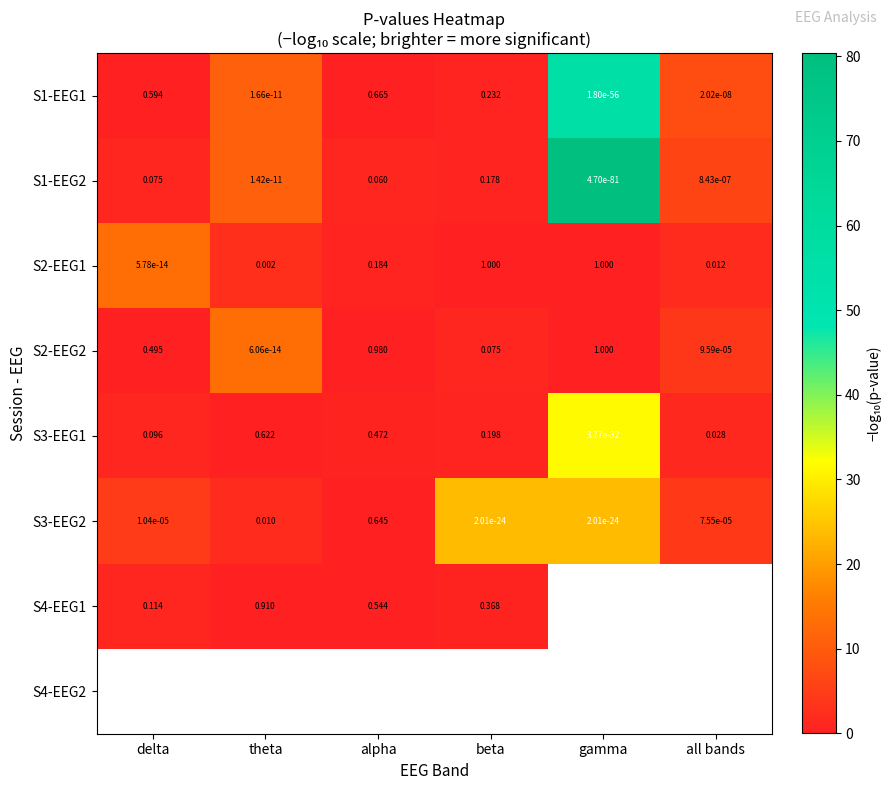

List the labels in order of S1-EEG1 value, largest first.

alpha, delta, beta, all bands, theta, gamma